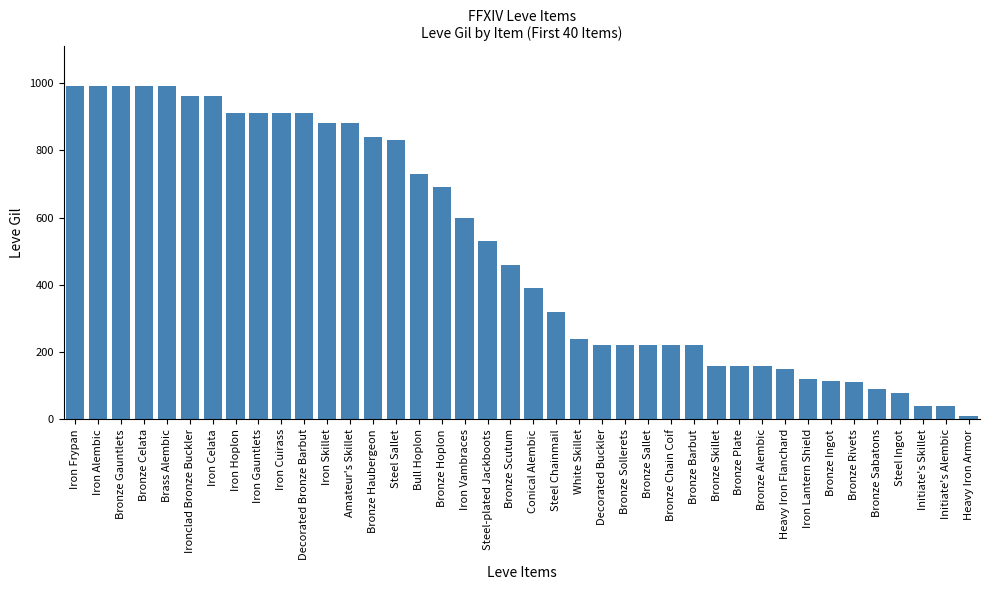

Read the value at Steel-plated Jackboots.

530